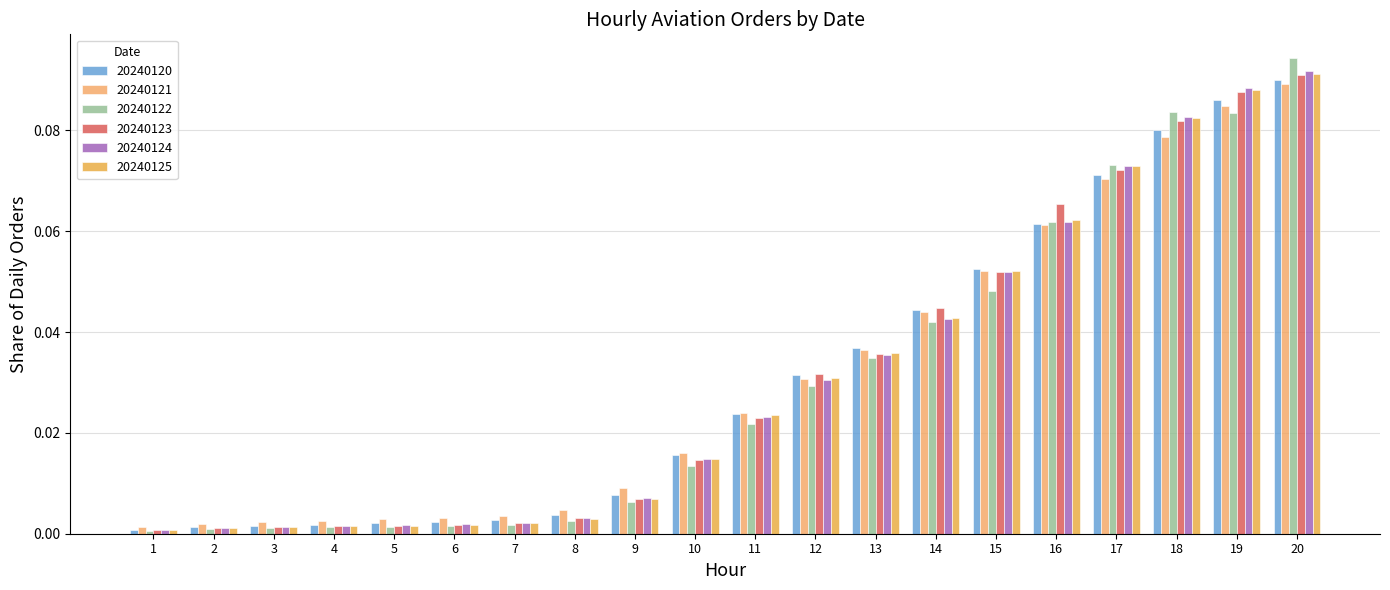

True or false: 20240122 has a value of 0.0 at 10.

True